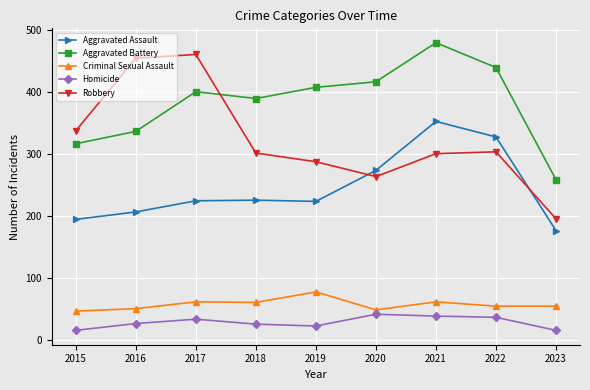

Which series has the widest spread of values?

Robbery